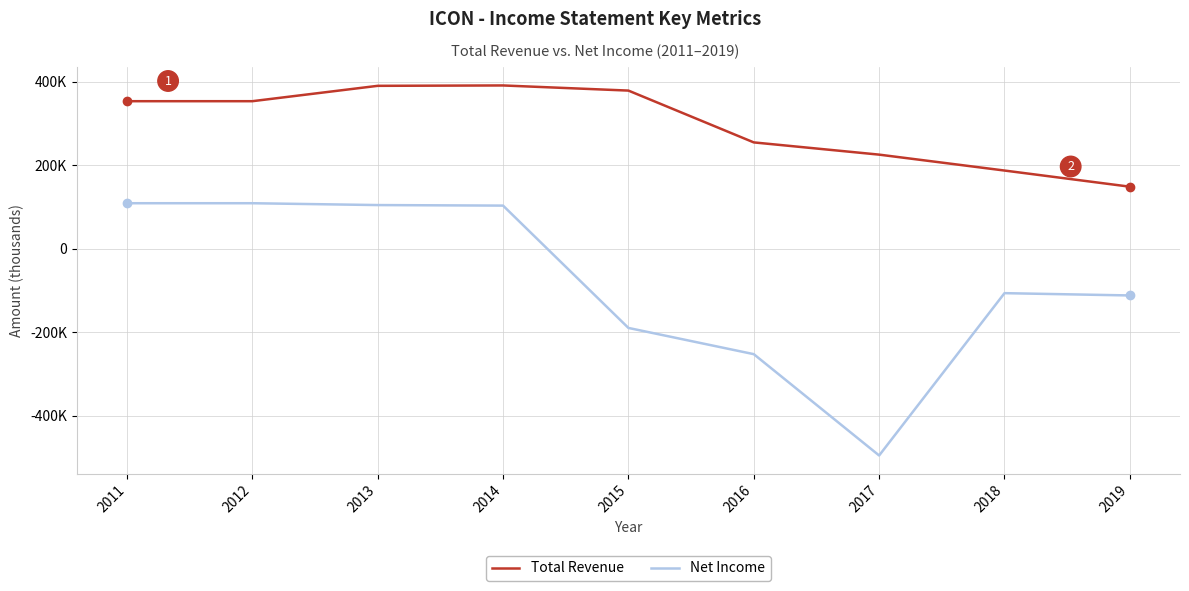

Between 2013 and 2011, which is larger?

2013